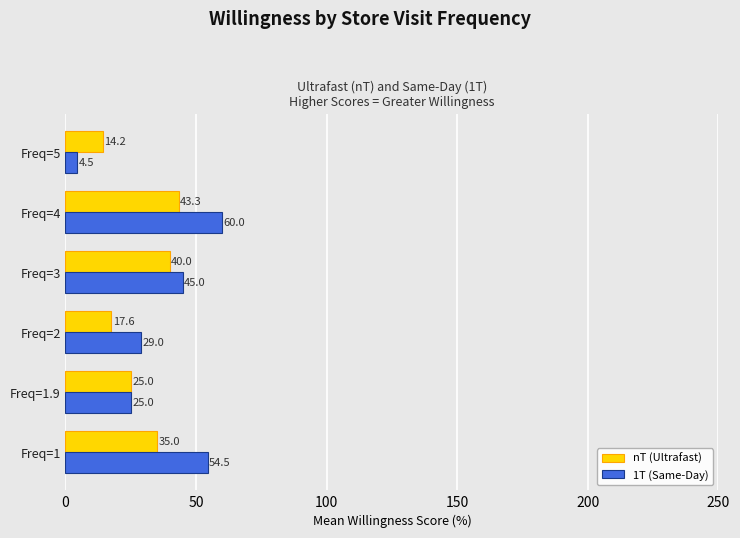

What is the difference between the maximum and minimum values in the nT (Ultrafast) series?

29.1